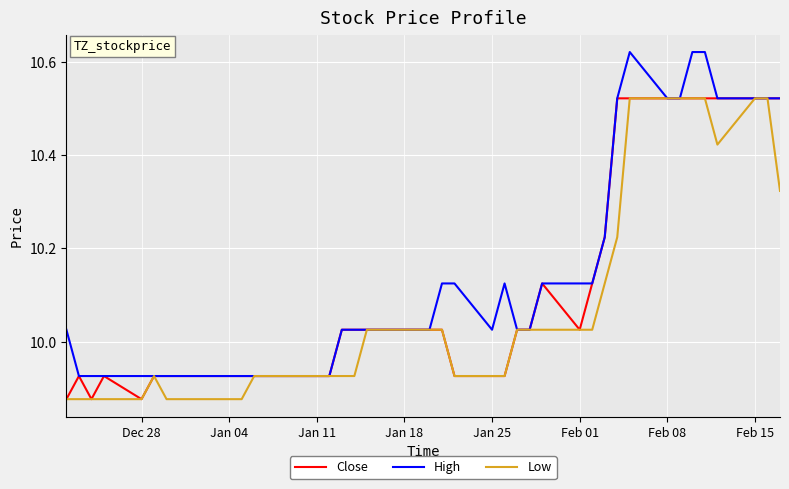

Rank the series by their average value, from lowest to highest.

Low, Close, High